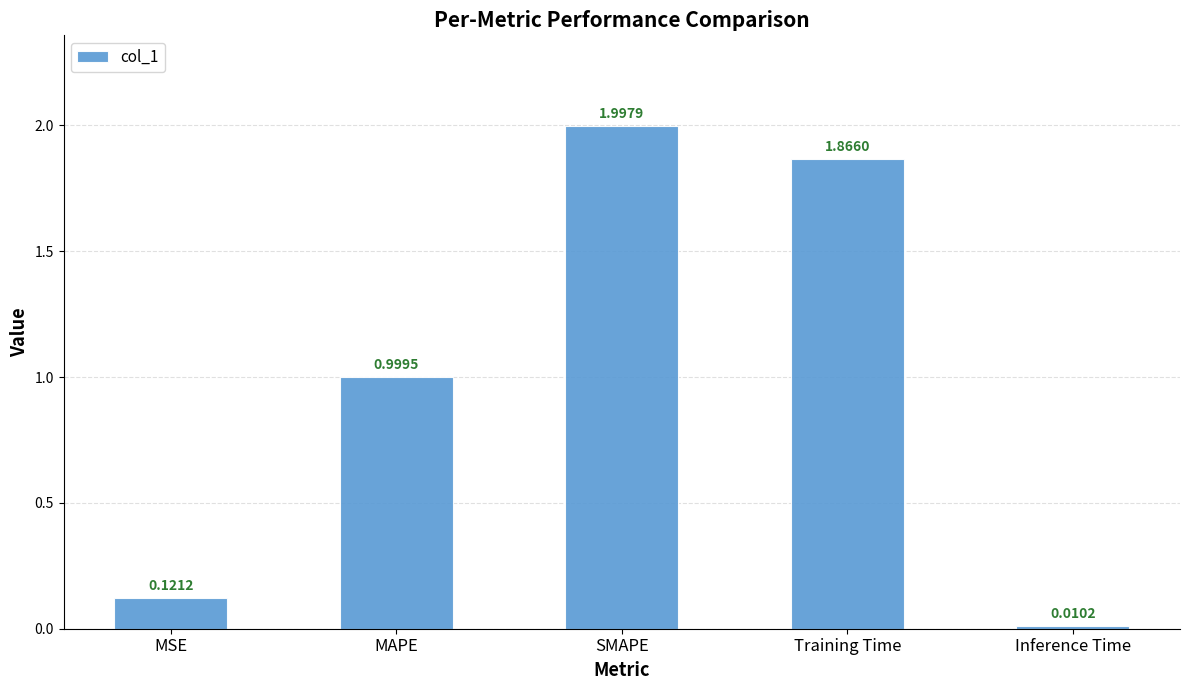

What is the label of the 1st bar from the right?

Inference Time